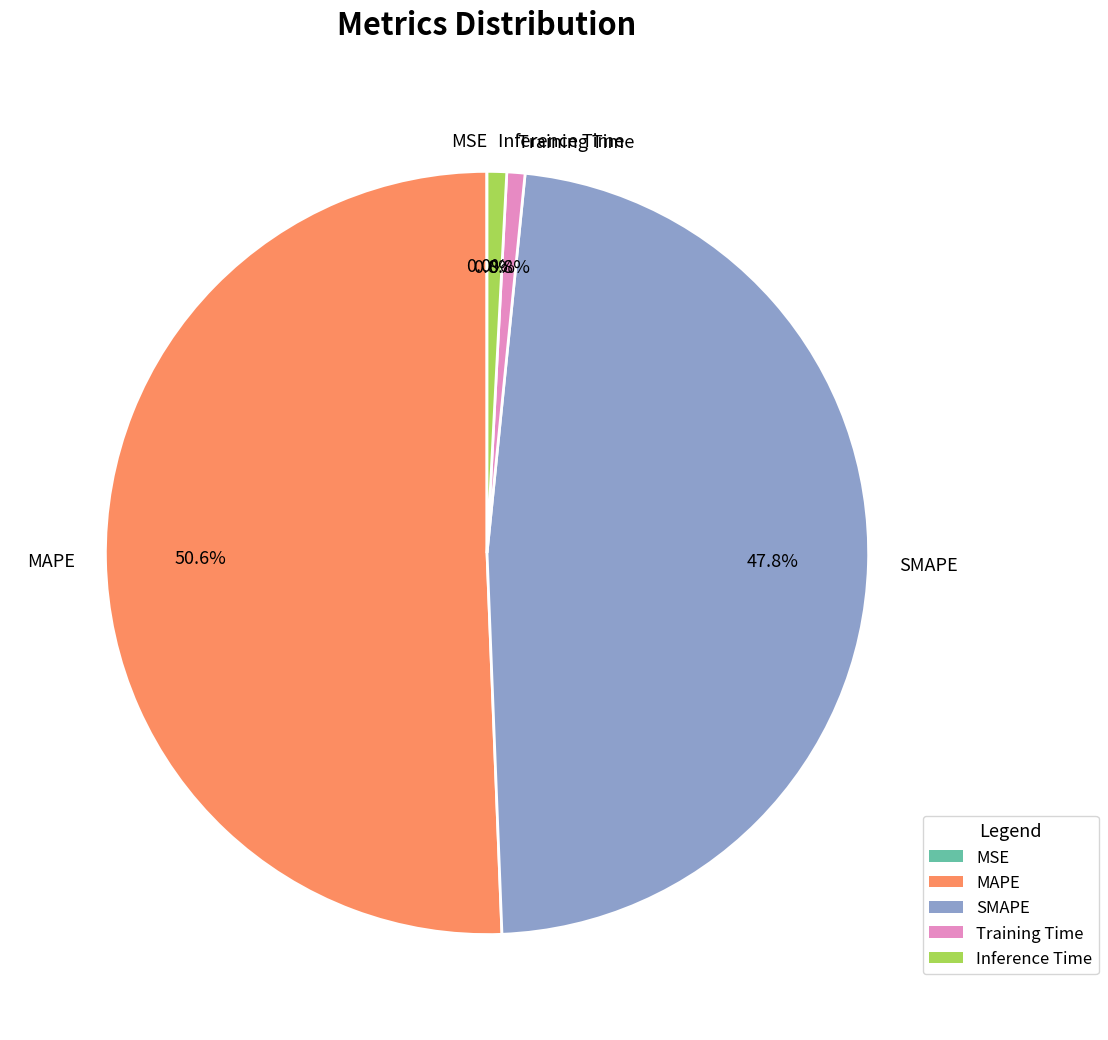

Does MAPE represent more than half of the total?

Yes